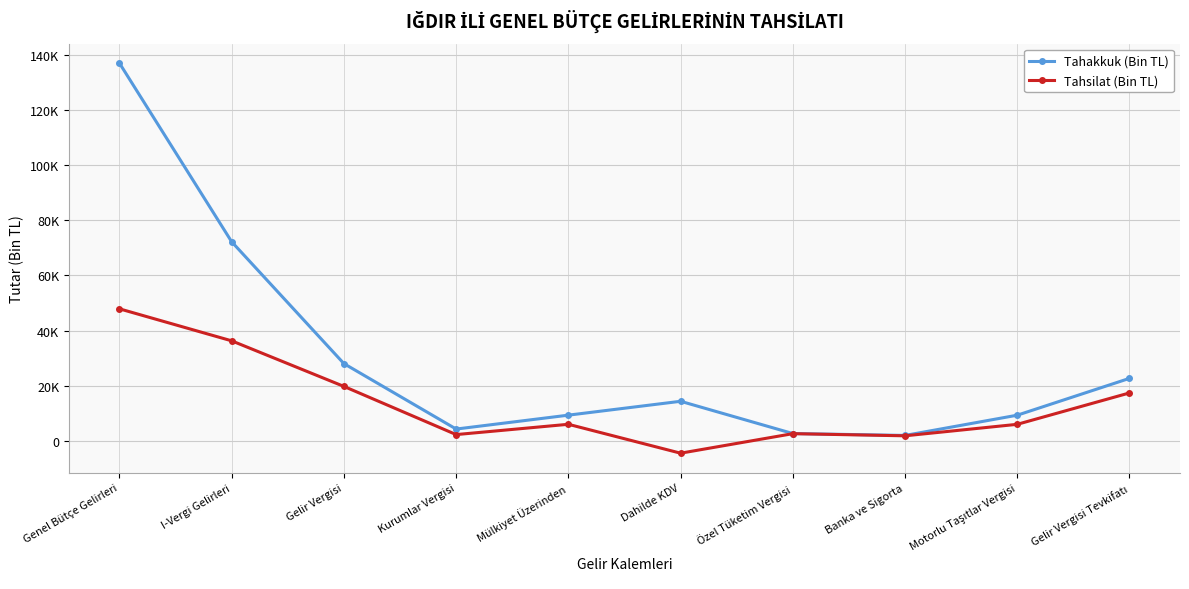

Which label corresponds to the smallest value in the chart?

Dahilde KDV